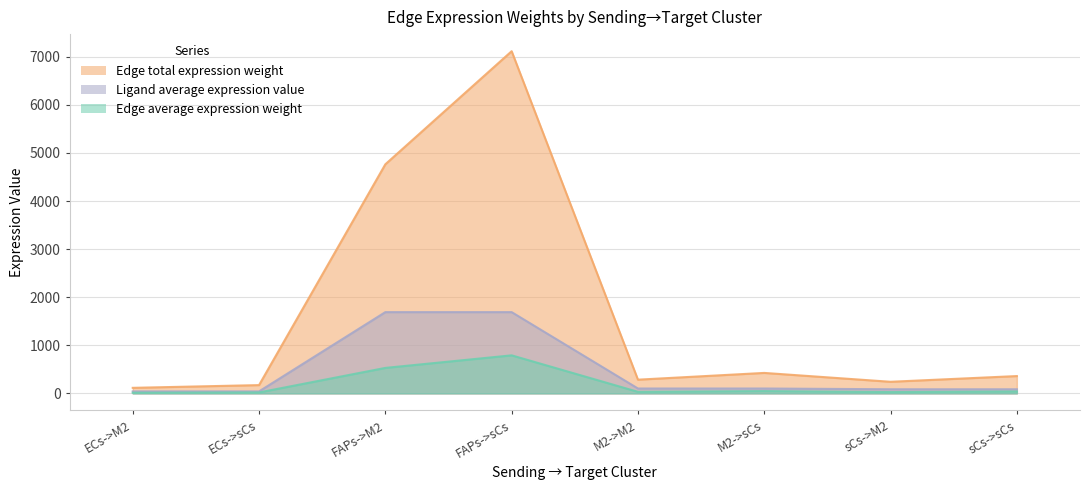

What is the difference between the maximum and minimum values in the Ligand average expression value series?

1648.5